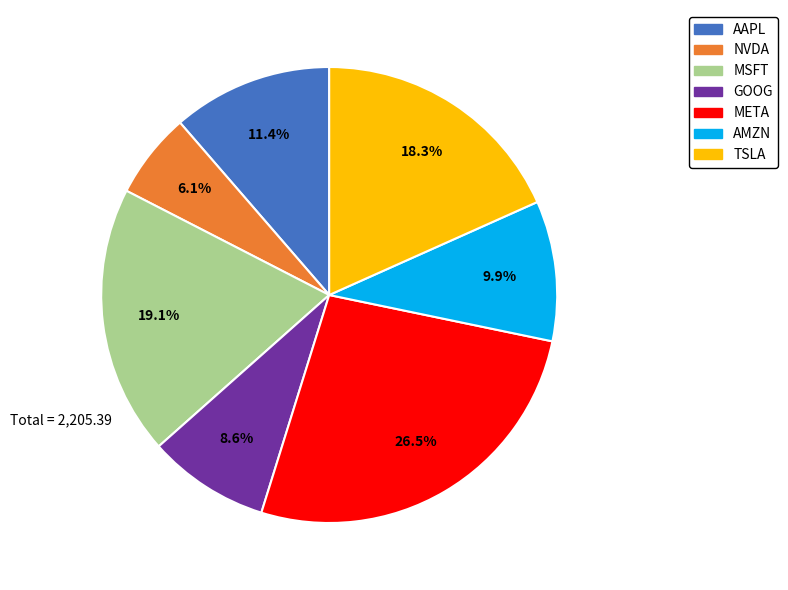

Does any single category account for the majority?

No